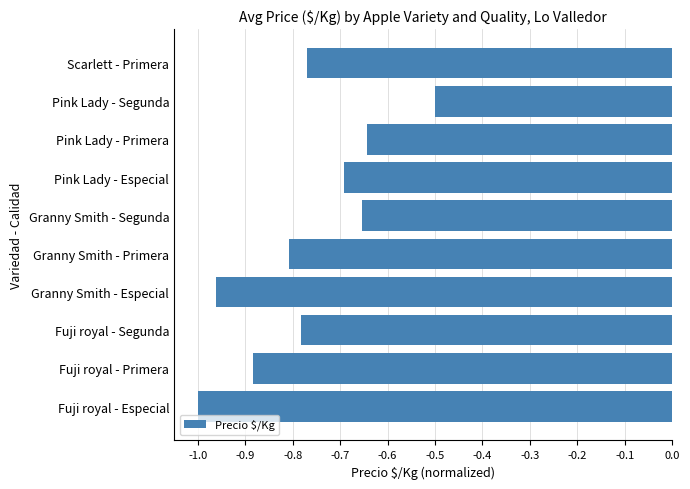

Does the chart contain any negative values?

Yes